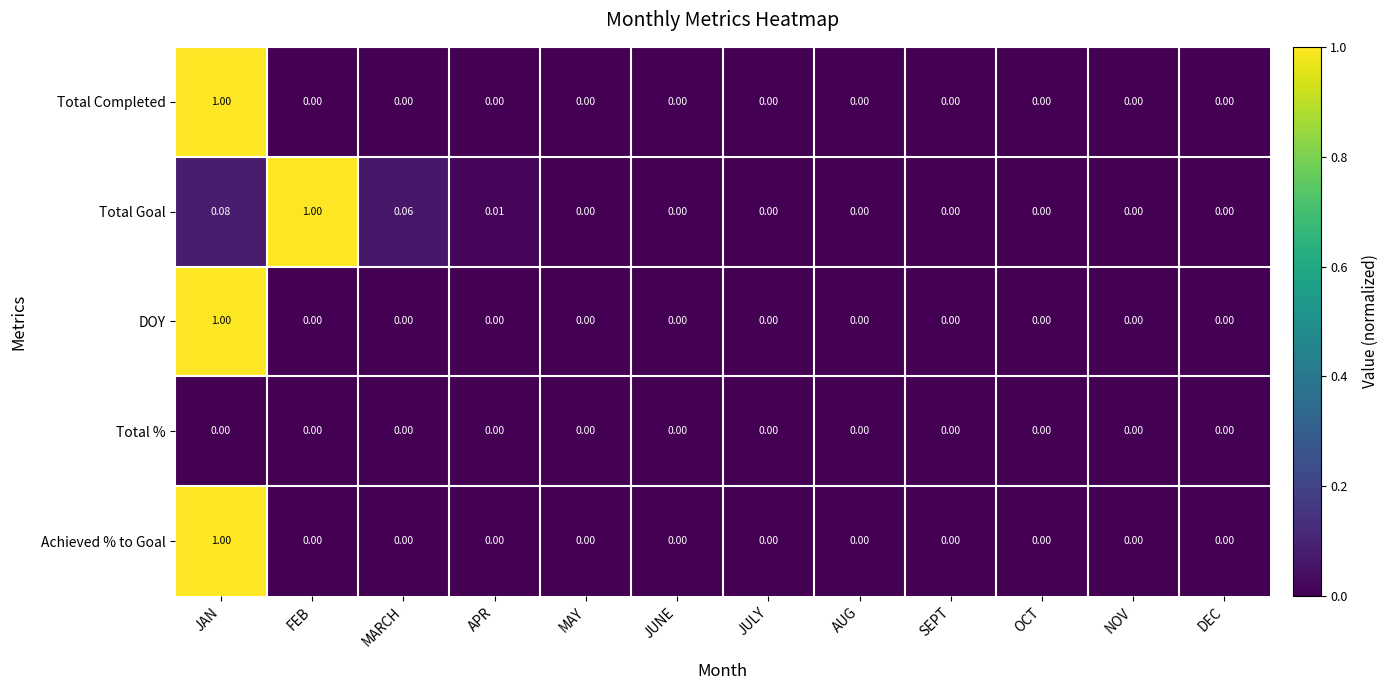

At which category is the sum across all series the highest?

JAN